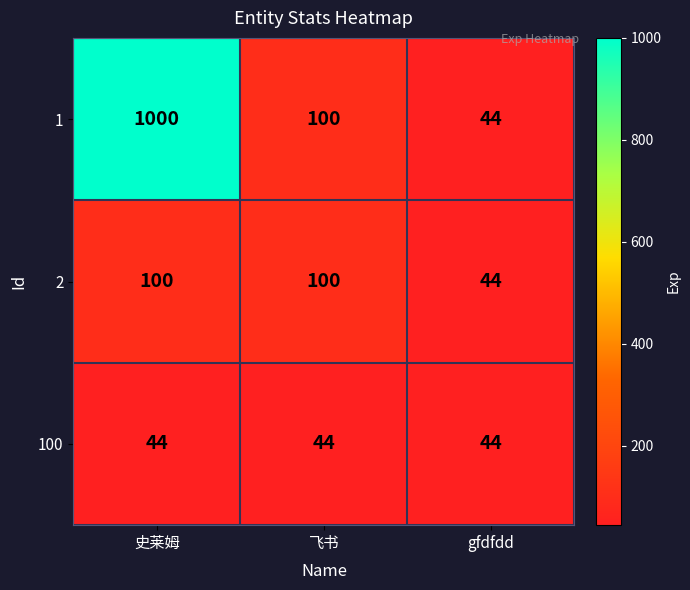

How many series are shown in this chart?

3